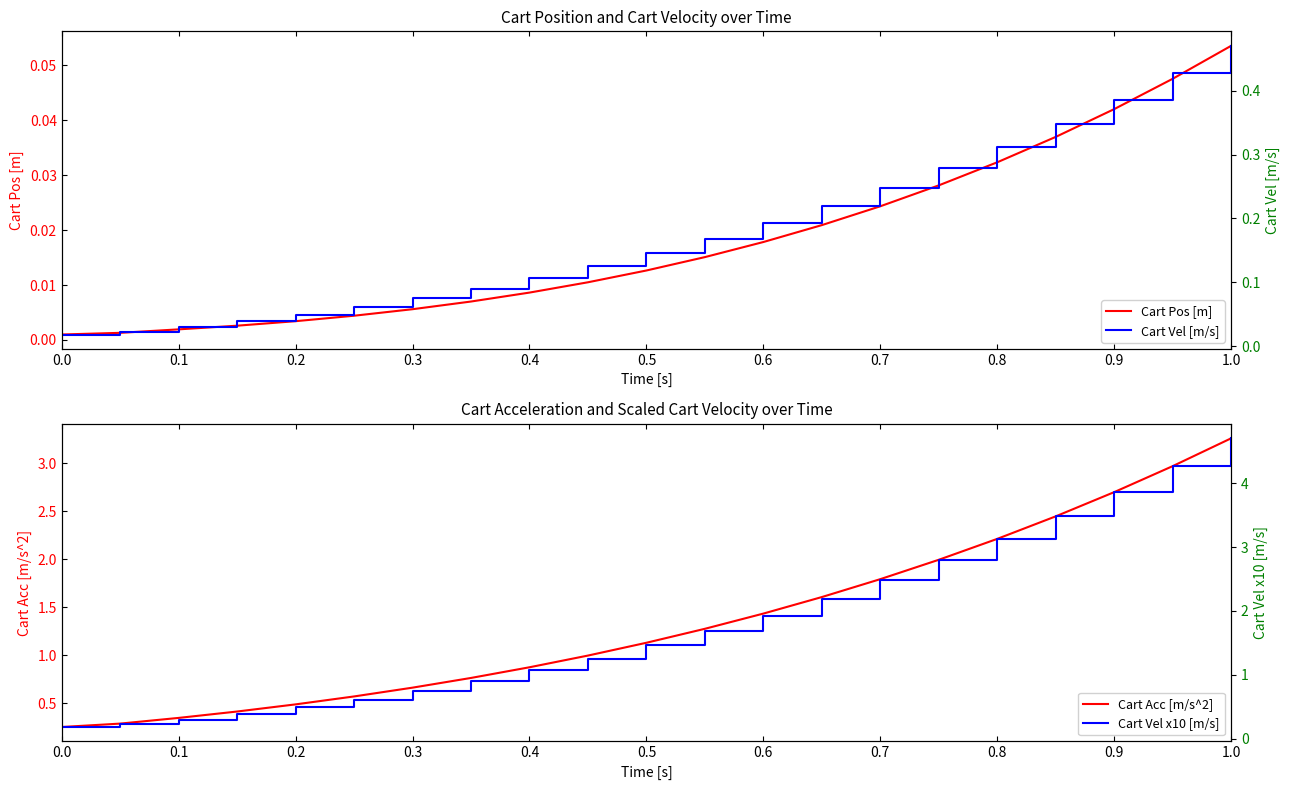

True or false: Cart Acc [m/s^2] has a value of 0.5 at 0.2.

True